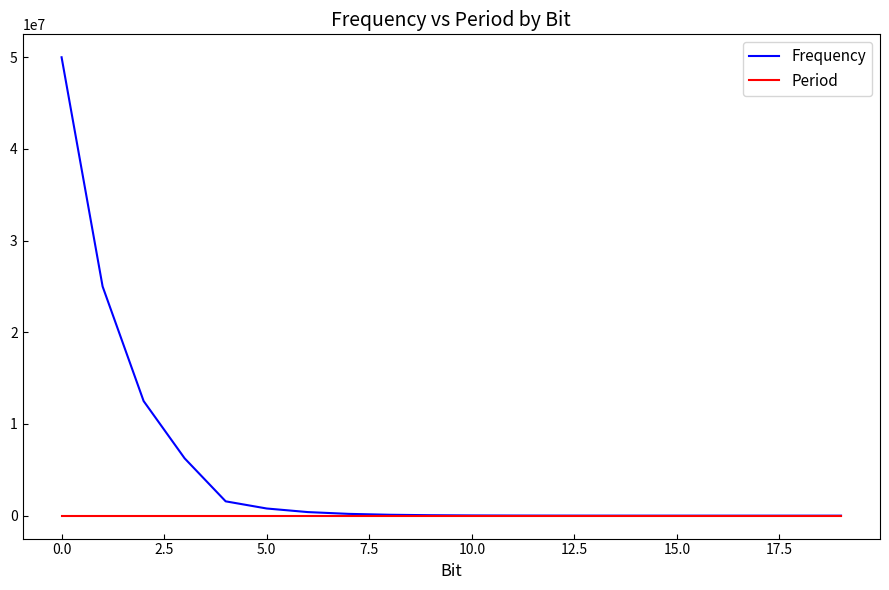

List the series in order of their peak value, lowest first.

Period, Frequency